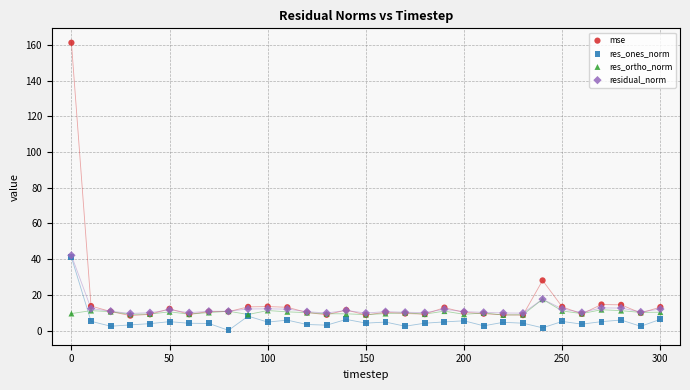

Which series contains the highest Y value?

mse